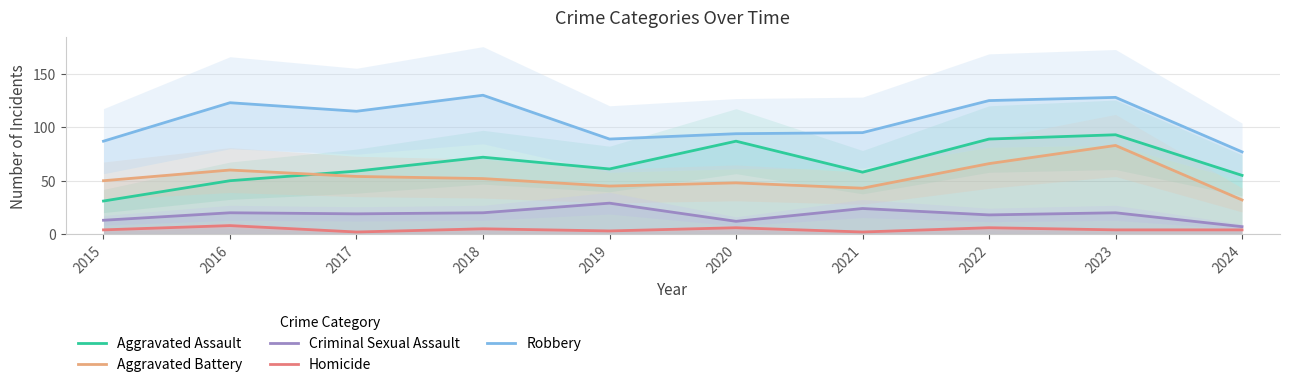

True or false: Homicide and Aggravated Assault intersect in this chart.

False